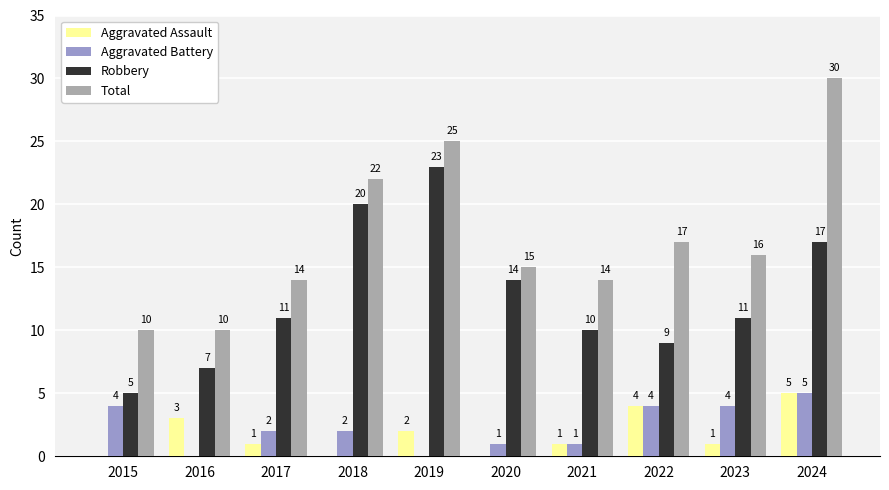

Between 2022 and 2024, which series saw the biggest shift?

Total